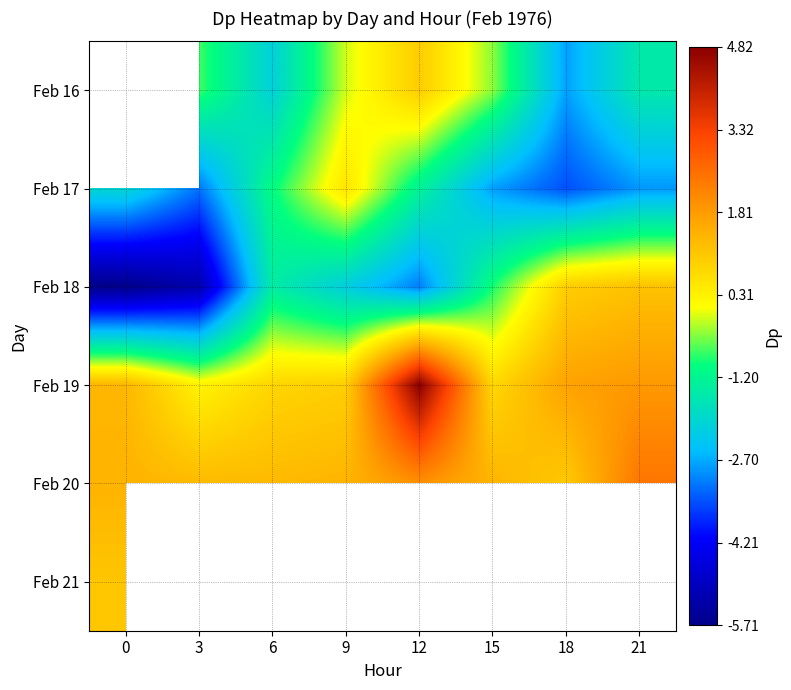

Which series has the largest total across all categories?

Feb 19